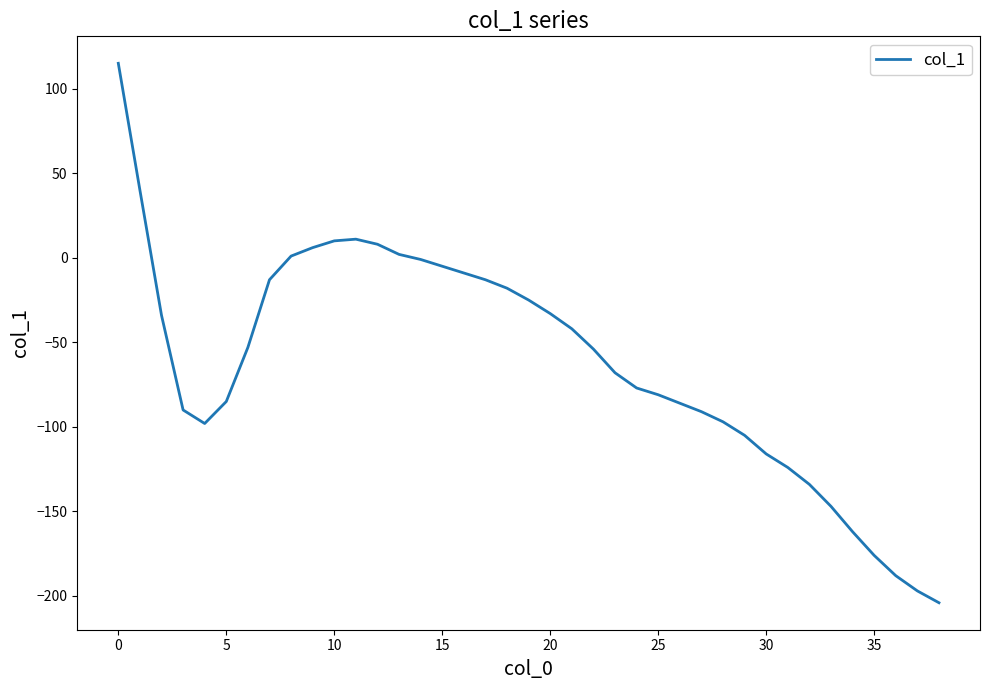

What is the smallest value displayed?

-204